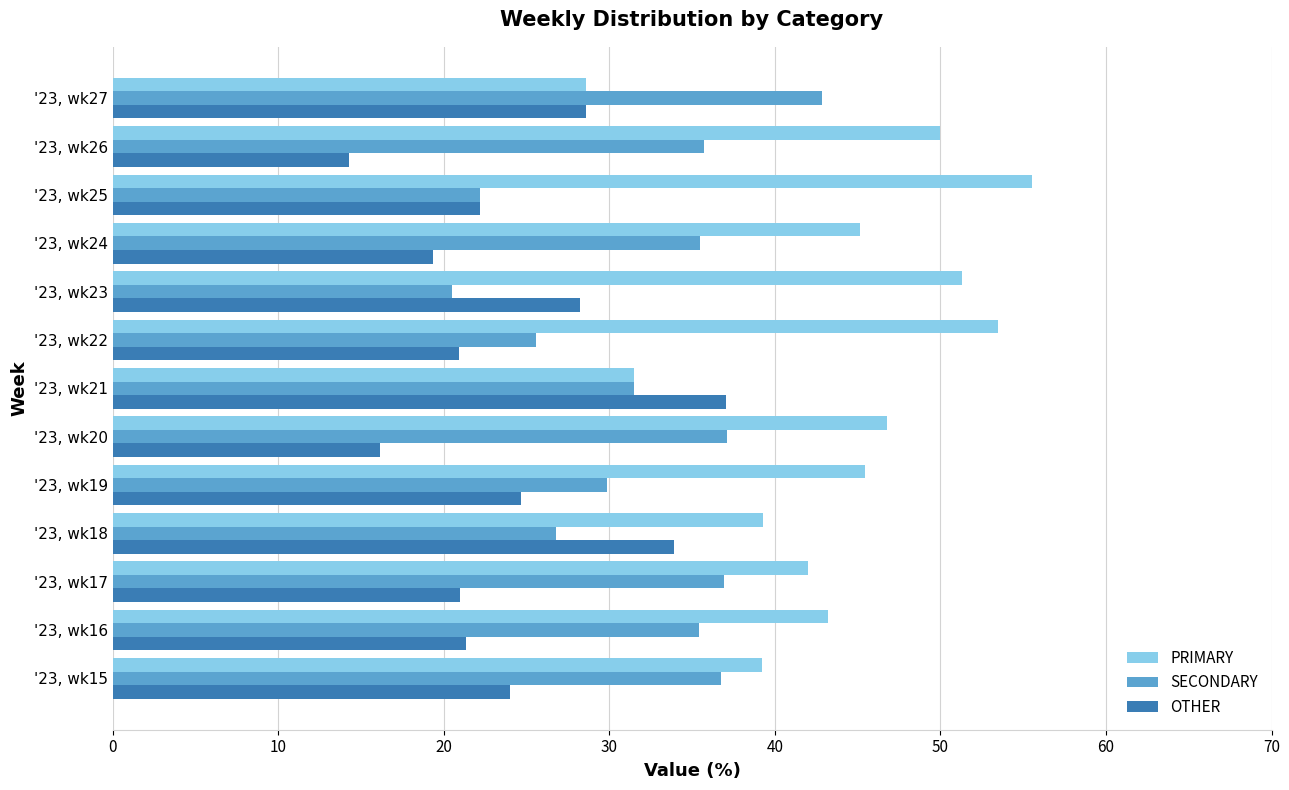

What is the average value of the OTHER series?

24.0